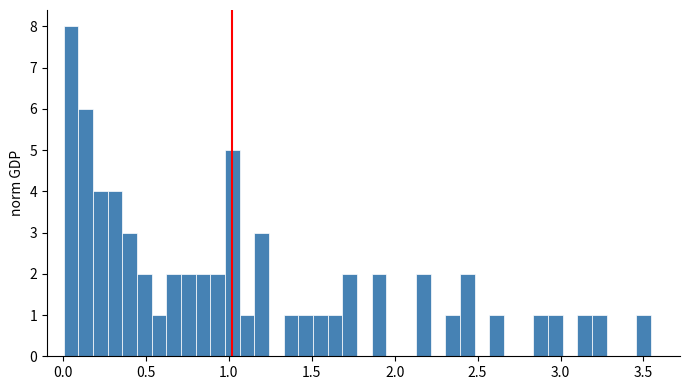

Around what value on the x-axis is the tallest bar? Give the approximate position of its centre, as read against the axis.

0.05